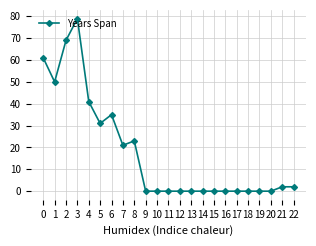

Is it true that the value at 4 is 41?

True